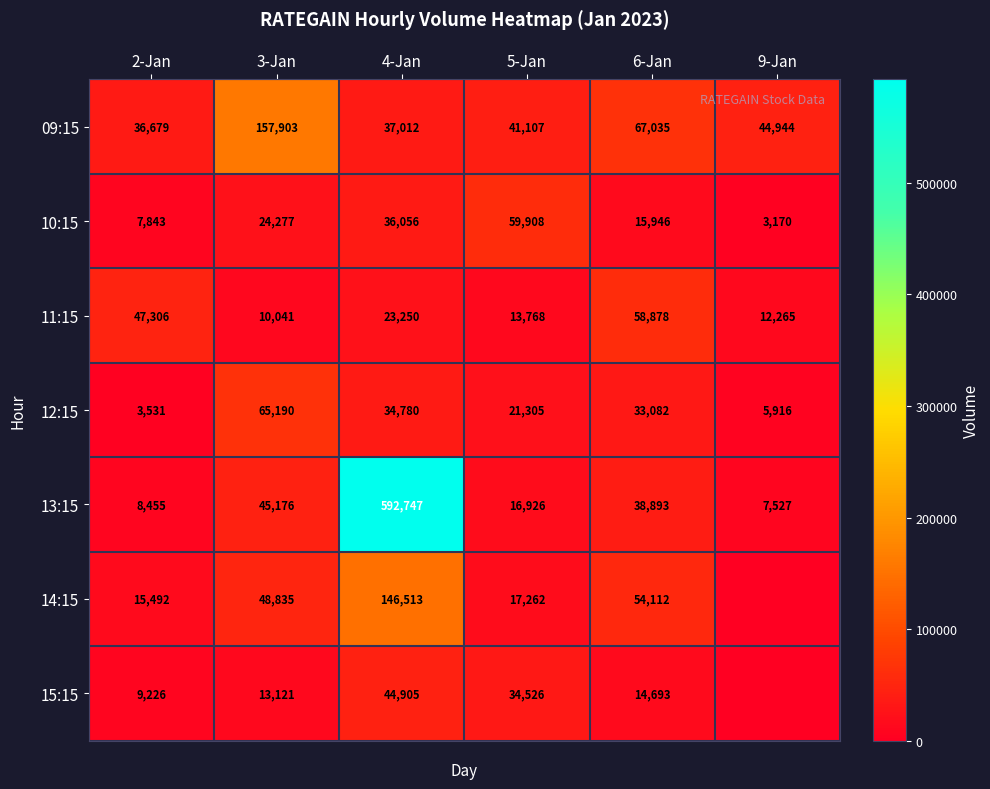

Count the number of categories in the chart.

6